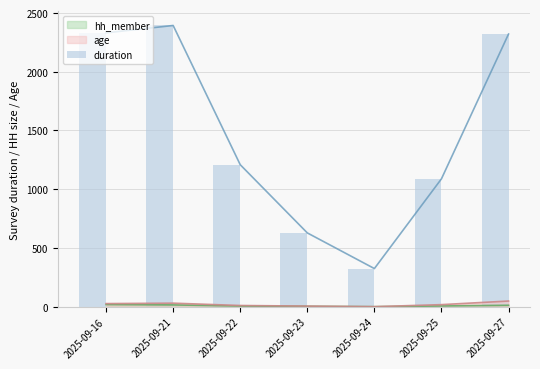

The value at 2025-09-25 is 1088.5. True or false?

True